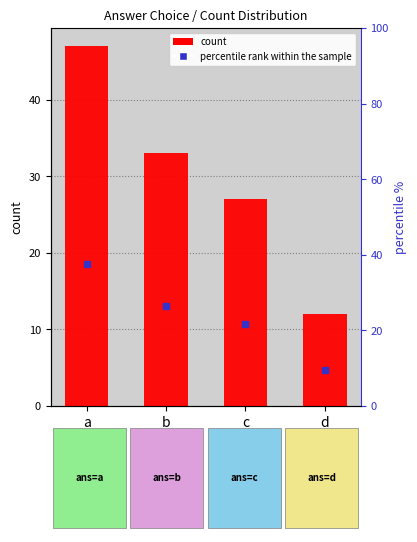

What is the sum of all values?

119